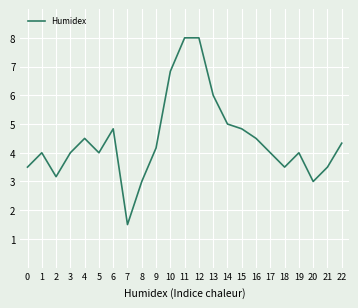

What is the change in value from 15 to 19?

-0.8